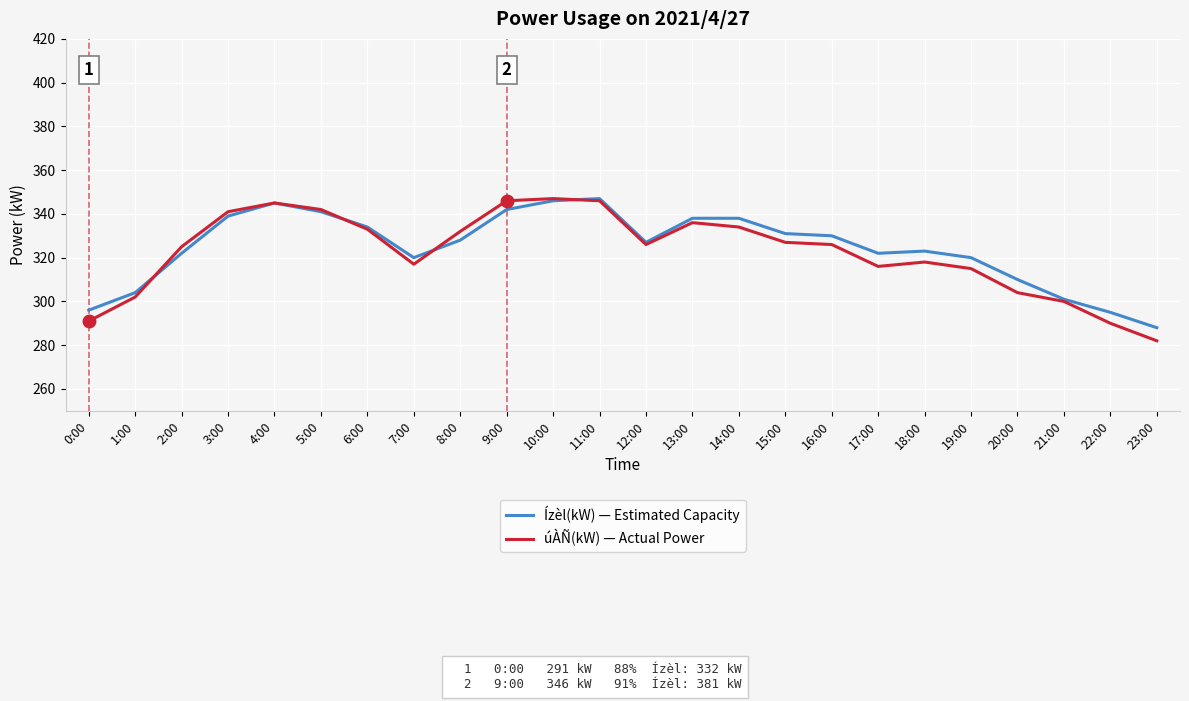

Reading left to right, list all the values displayed in this chart.

Ízèl(kW) — Estimated Capacity: 0:00=296	1:00=304	2:00=322	3:00=339	4:00=345	5:00=341	6:00=334	7:00=320	8:00=328	9:00=342	10:00=346	11:00=347	12:00=327	13:00=338	14:00=338	15:00=331	16:00=330	17:00=322	18:00=323	19:00=320	20:00=310	21:00=301	22:00=295	23:00=288
úÀÑ(kW) — Actual Power: 0:00=291	1:00=302	2:00=325	3:00=341	4:00=345	5:00=342	6:00=333	7:00=317	8:00=332	9:00=346	10:00=347	11:00=346	12:00=326	13:00=336	14:00=334	15:00=327	16:00=326	17:00=316	18:00=318	19:00=315	20:00=304	21:00=300	22:00=290	23:00=282